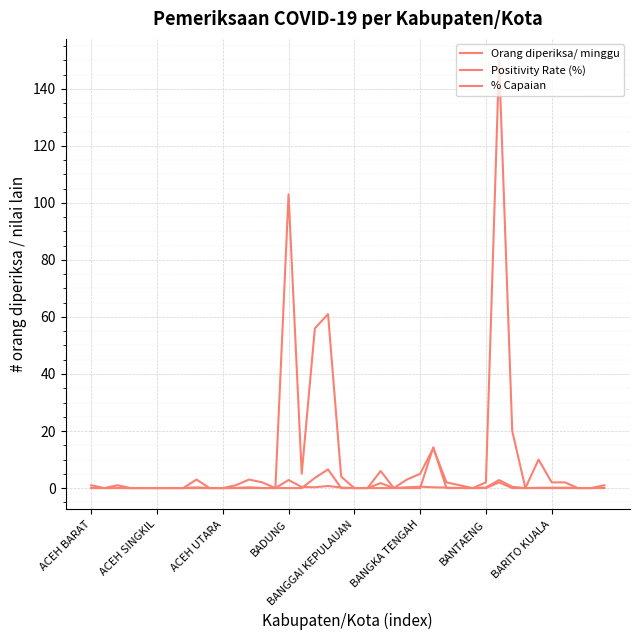

What is the difference between the second highest and minimum values in the Orang diperiksa/ minggu series?

103.0